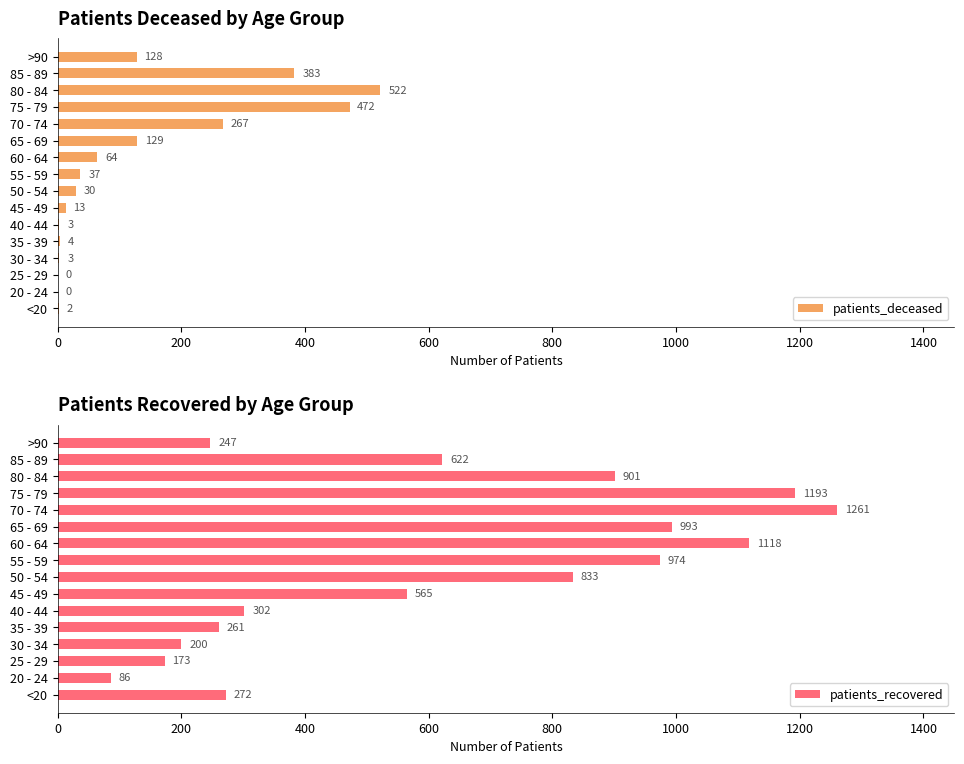

At how many categories does at least one series exceed 905?

5